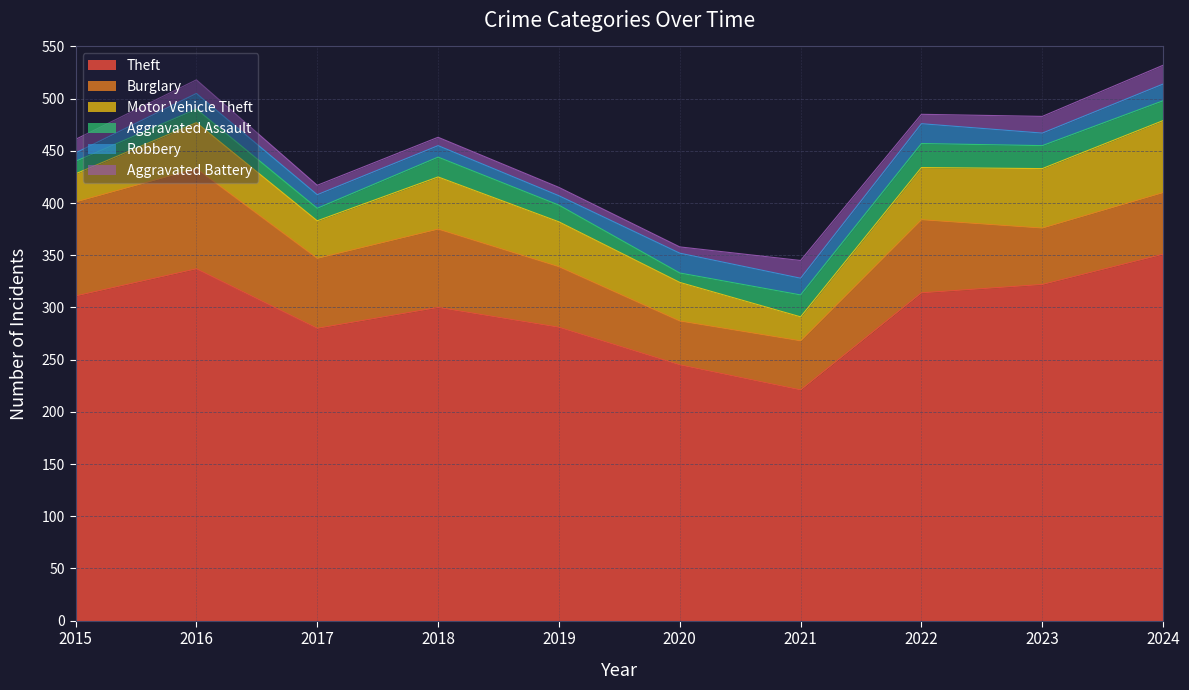

What is the difference between the maximum and minimum values in the Burglary series?

54